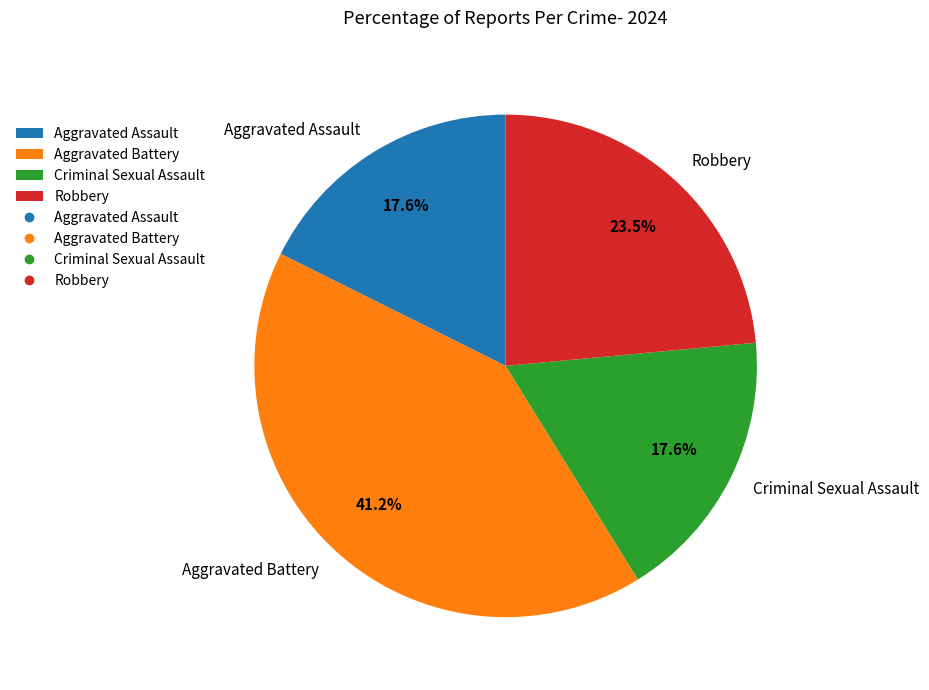

The Criminal Sexual Assault slice represents 25% of the pie. True or false?

False